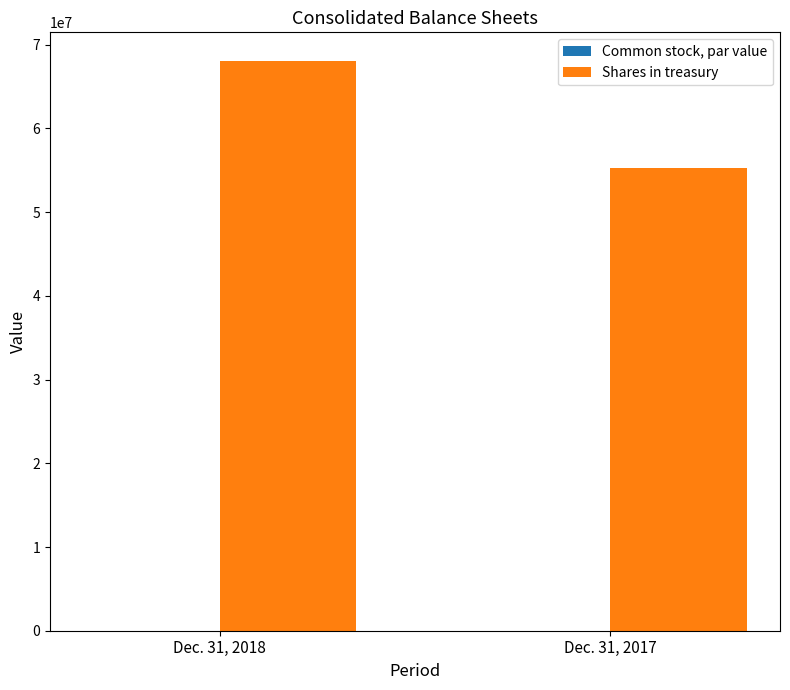

Which series changed the most between Dec. 31, 2018 and Dec. 31, 2017?

Shares in treasury